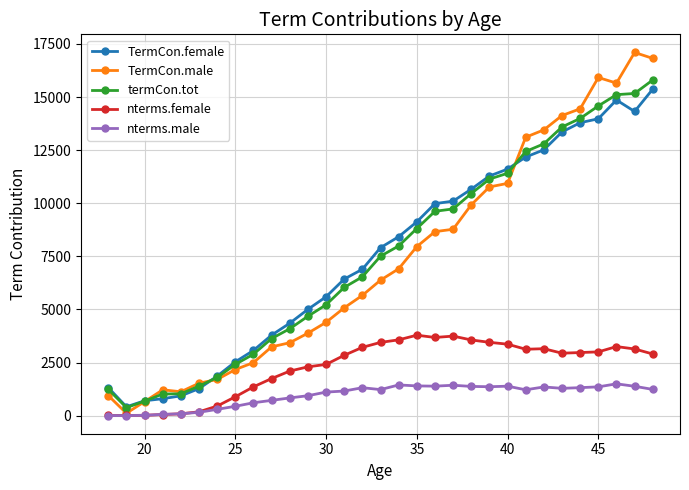

In TermCon.female, how many points are lower than both neighbors (excluding endpoints)?

2